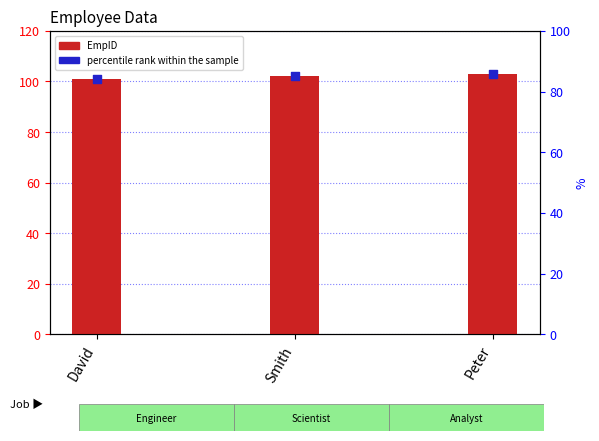

Which series has the largest total across all categories?

EmpID